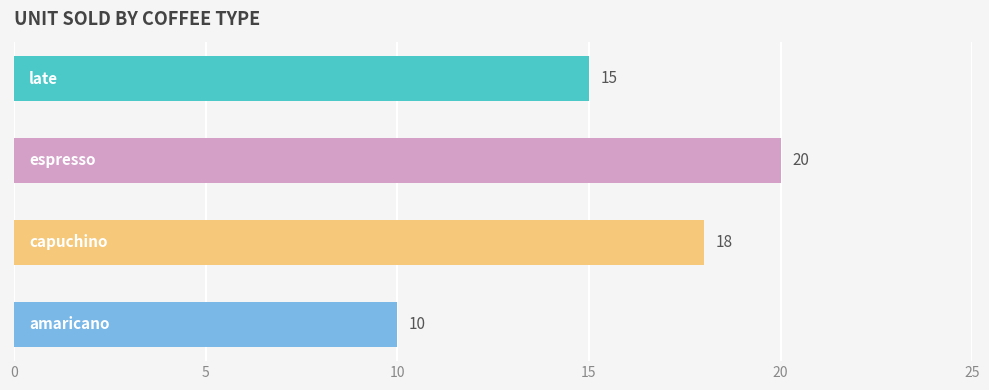

What is the sum of all values?

63